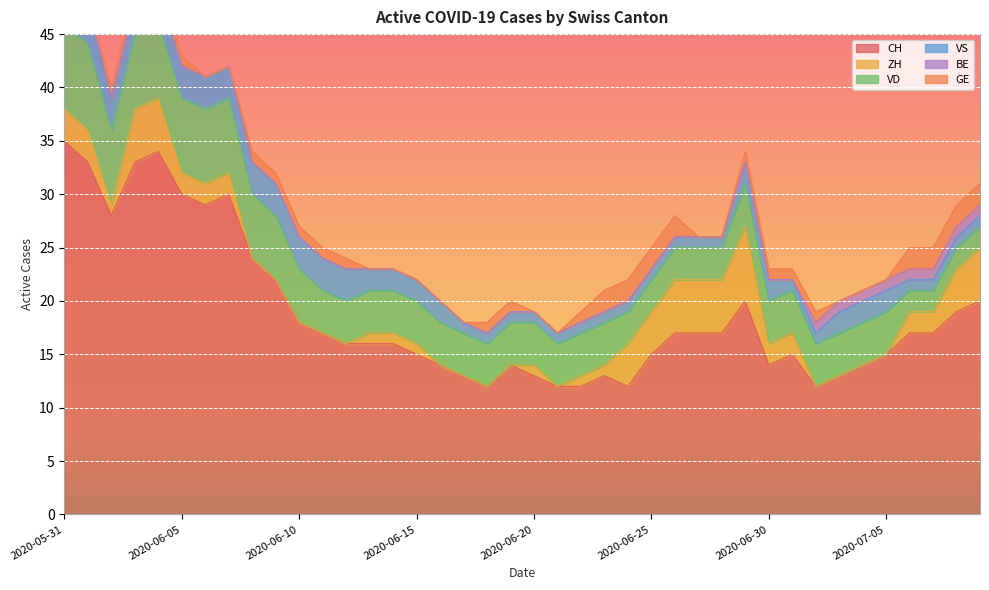

Which series has the largest range (max minus min)?

CH